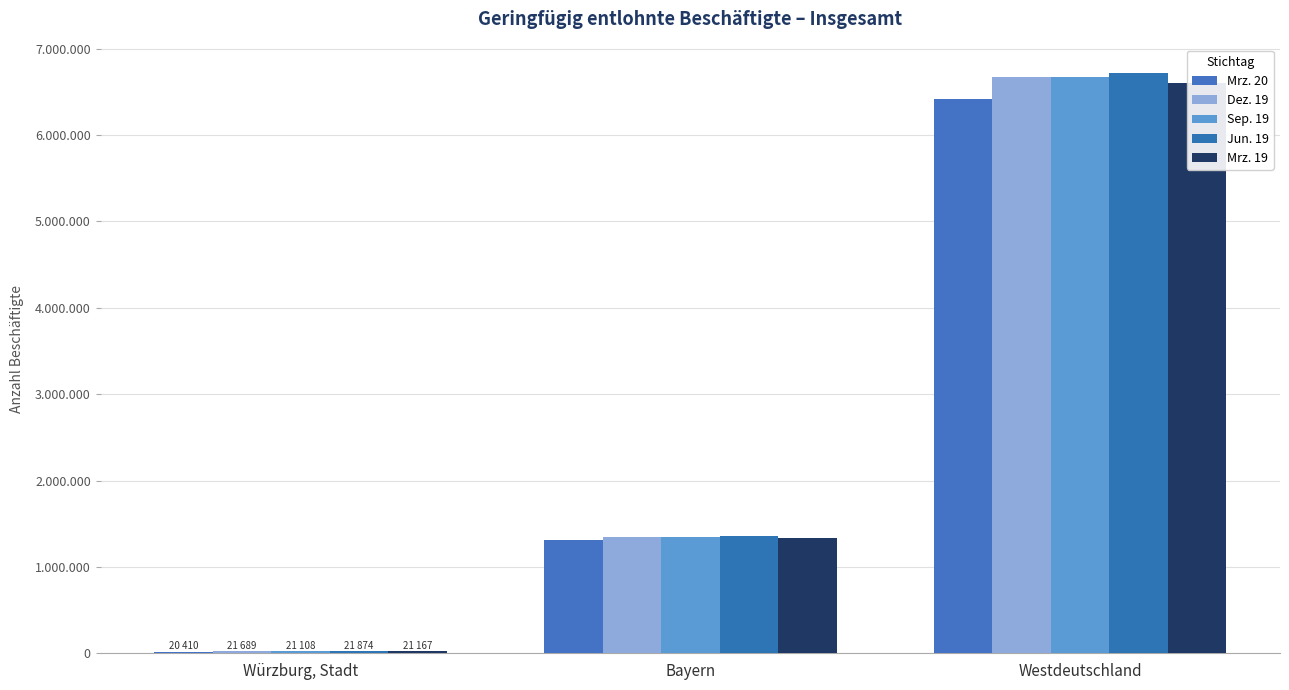

Is the value of Dez. 19 at Bayern greater than the value of Mrz. 19 at Bayern?

Yes